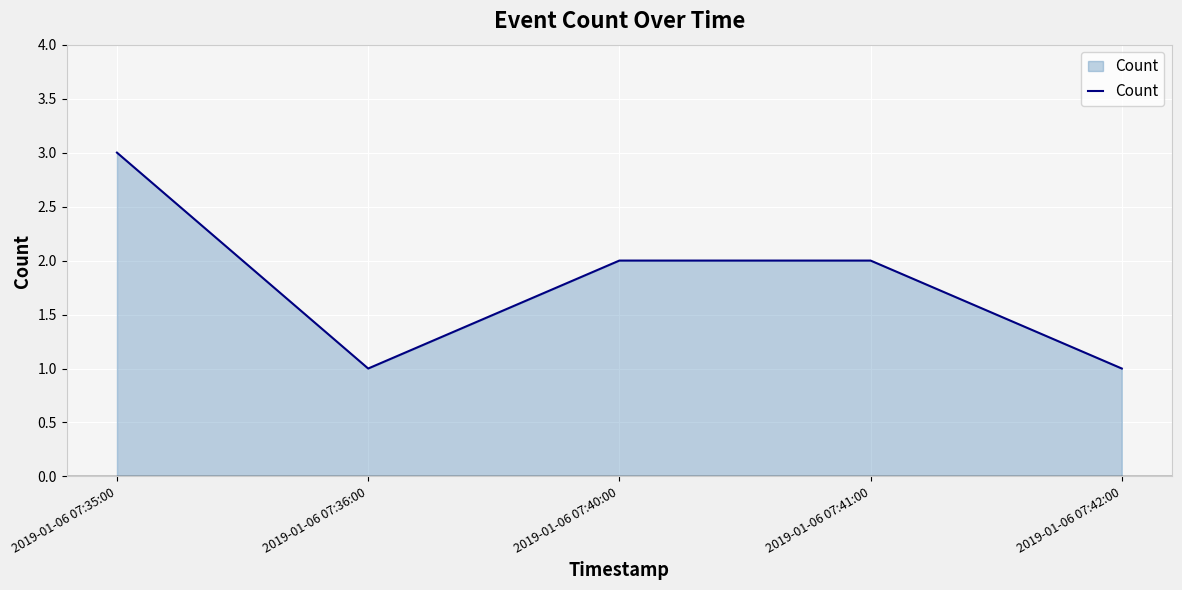

Which category has the highest value across all series?

2019-01-06 07:35:00